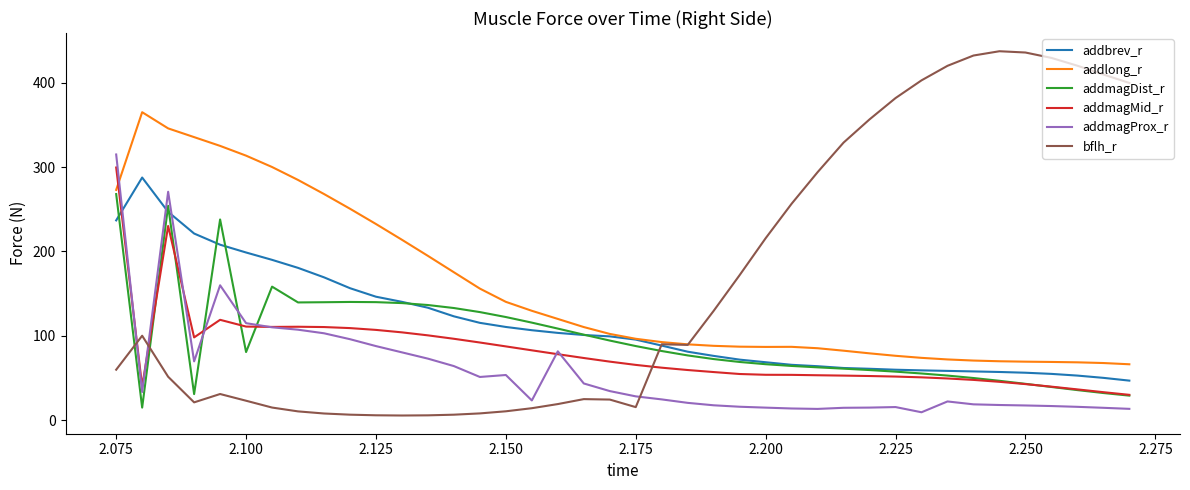

Which series has the largest range (max minus min)?

bflh_r